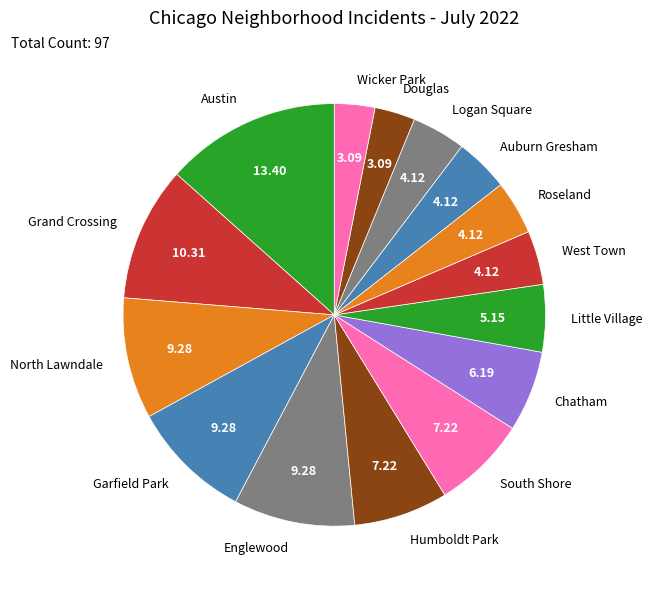

Is it true that North Lawndale is 9% of the pie?

True